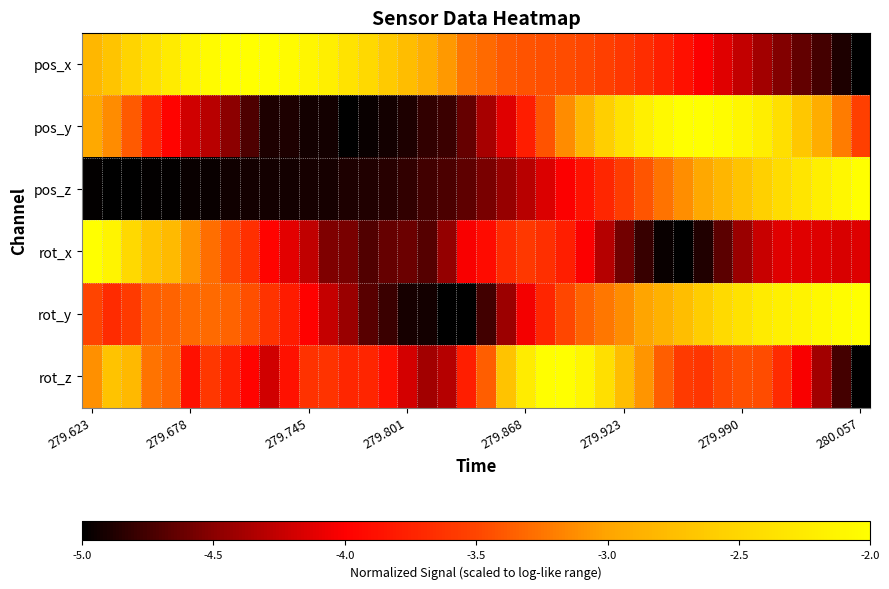

Reading left to right, extract all data points from this chart.

pos_x: -2.8	-2.7	-2.5	-2.4	-2.2	-2.1	-2.1	-2.0	-2.0	-2.0	-2.1	-2.1	-2.2	-2.3	-2.5	-2.6	-2.8	-2.9	-3.1	-3.2	-3.3	-3.4	-3.4	-3.4	-3.5	-3.5	-3.5	-3.6	-3.7	-3.8	-3.9	-4.0	-4.1	-4.3	-4.4	-4.5	-4.6	-4.8	-4.9	-5.0
pos_y: -3.0	-3.1	-3.4	-3.7	-4.0	-4.2	-4.3	-4.5	-4.7	-4.9	-4.9	-4.9	-4.9	-5.0	-5.0	-4.9	-4.9	-4.8	-4.8	-4.6	-4.4	-4.1	-3.8	-3.4	-3.1	-2.8	-2.6	-2.4	-2.2	-2.1	-2.0	-2.0	-2.0	-2.1	-2.2	-2.4	-2.7	-2.9	-3.2	-3.5
pos_z: -5.0	-5.0	-5.0	-5.0	-5.0	-5.0	-5.0	-4.9	-4.9	-4.9	-4.9	-4.9	-4.9	-4.9	-4.9	-4.9	-4.8	-4.8	-4.7	-4.7	-4.6	-4.4	-4.3	-4.2	-4.0	-3.9	-3.7	-3.6	-3.4	-3.3	-3.1	-3.0	-2.8	-2.7	-2.6	-2.4	-2.3	-2.2	-2.1	-2.0
rot_x: -2.0	-2.1	-2.5	-2.7	-2.8	-3.1	-3.3	-3.5	-3.7	-4.0	-4.1	-4.3	-4.5	-4.6	-4.7	-4.6	-4.6	-4.7	-4.5	-4.0	-3.9	-3.7	-3.6	-3.7	-3.8	-4.0	-4.3	-4.6	-4.8	-5.0	-5.0	-4.9	-4.7	-4.4	-4.2	-4.1	-4.1	-4.1	-4.2	-4.1
rot_y: -3.5	-3.7	-3.6	-3.4	-3.3	-3.3	-3.3	-3.3	-3.4	-3.6	-3.8	-4.0	-4.2	-4.4	-4.7	-4.8	-4.9	-4.9	-5.0	-5.0	-4.8	-4.4	-4.0	-3.7	-3.5	-3.3	-3.2	-3.1	-3.0	-2.9	-2.7	-2.6	-2.5	-2.4	-2.3	-2.2	-2.1	-2.1	-2.0	-2.0
rot_z: -3.1	-2.7	-2.8	-3.3	-3.3	-3.9	-3.6	-3.8	-4.0	-4.2	-3.9	-3.6	-3.6	-3.7	-3.7	-3.9	-4.2	-4.4	-4.3	-3.8	-3.4	-2.7	-2.2	-2.0	-2.0	-2.1	-2.4	-2.8	-3.1	-3.4	-3.6	-3.6	-3.5	-3.4	-3.5	-3.7	-4.0	-4.4	-4.8	-5.0